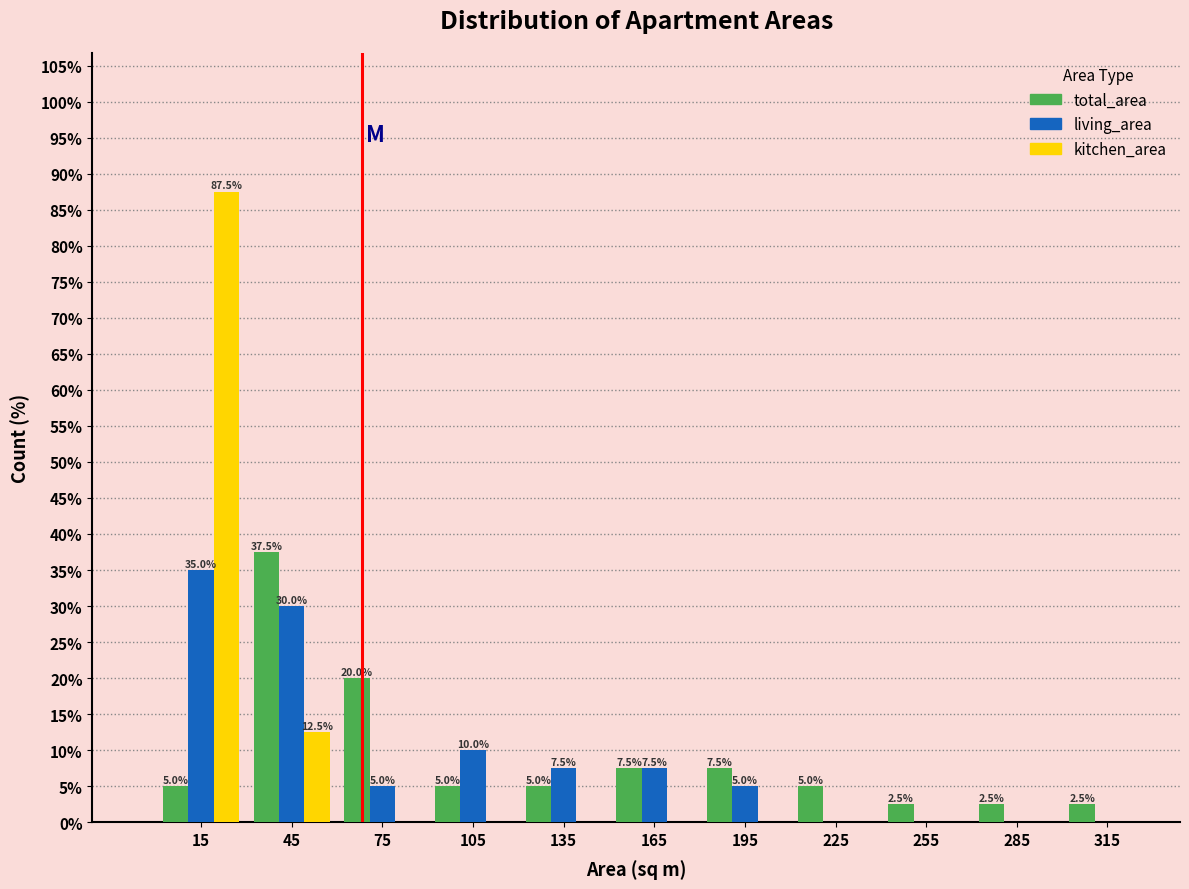

Reading left to right, what are all the values shown in this chart?

total_area: 15=5.0	45=37.5	75=20.0	105=5.0	135=5.0	165=7.5	195=7.5	225=5.0	255=2.5	285=2.5	315=2.5
living_area: 15=35.0	45=30.0	75=5.0	105=10.0	135=7.5	165=7.5	195=5.0	225=0.0	255=0.0	285=0.0	315=0.0
kitchen_area: 15=87.5	45=12.5	75=0.0	105=0.0	135=0.0	165=0.0	195=0.0	225=0.0	255=0.0	285=0.0	315=0.0